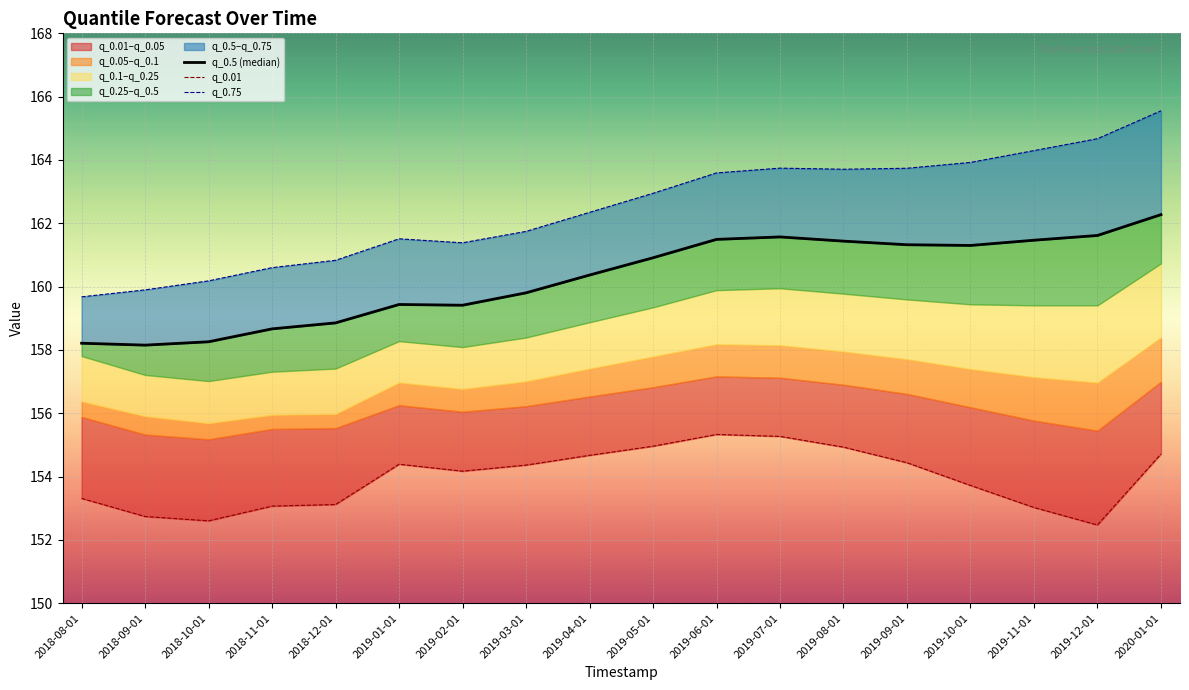

Which series changed the most between 2019-11-01 and 2020-01-01?

q_0.01